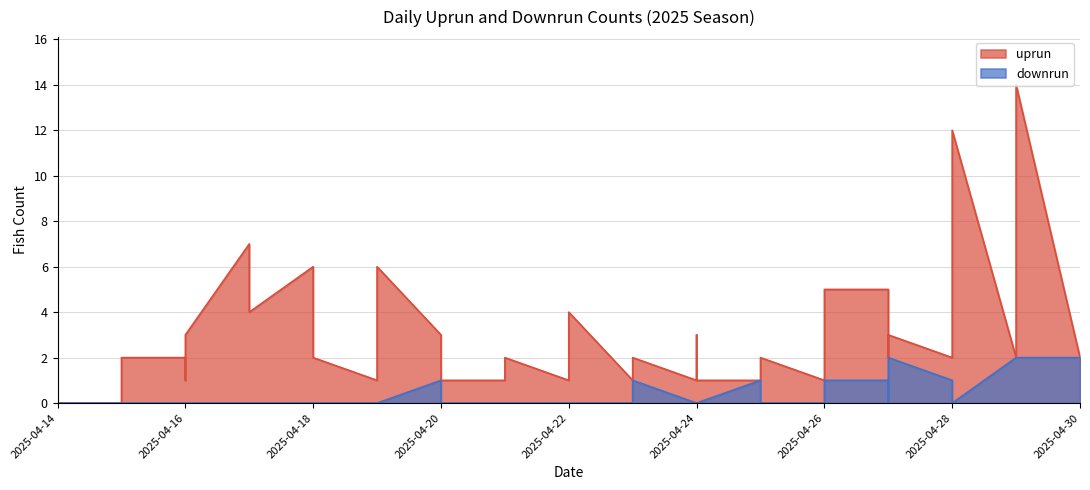

The uprun series shows 3 at 2025-04-25. True or false?

False